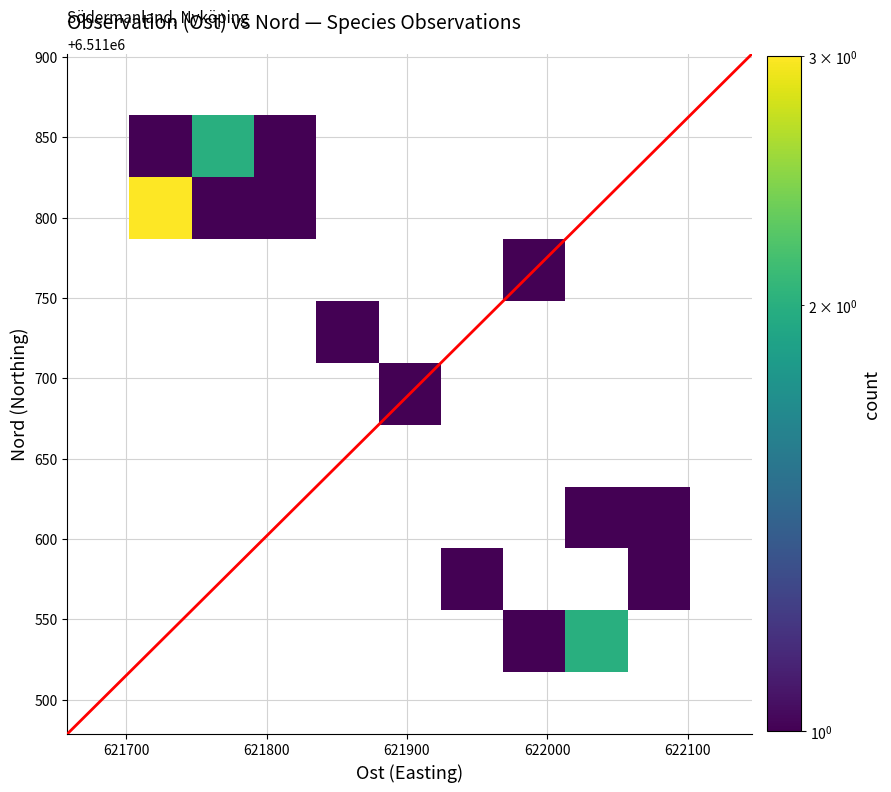

What is the approximate value of Nord at 4?

6511825.3